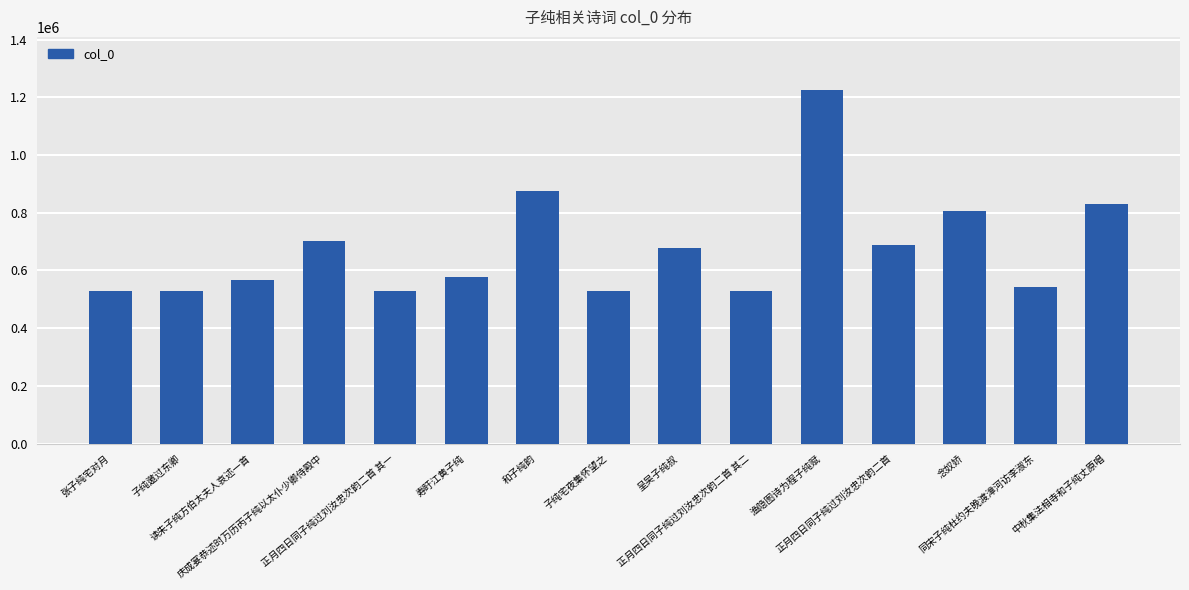

What is the value of the 13th bar from the left?

807486